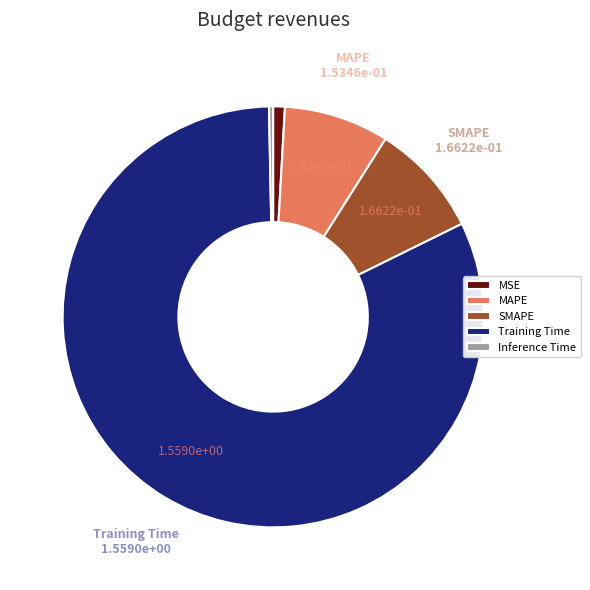

Approximately how many times larger is the value at SMAPE compared to Training Time?

0.1